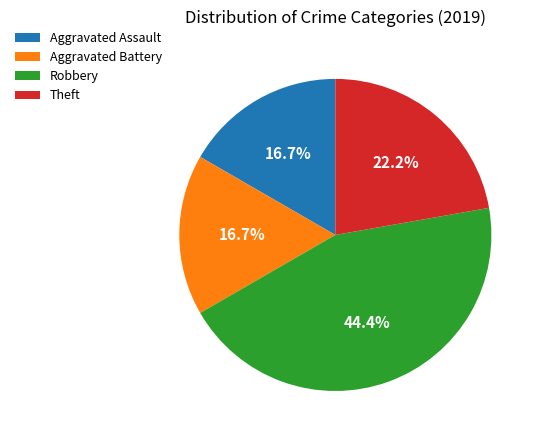

Is there any slice that represents more than half of the pie?

No